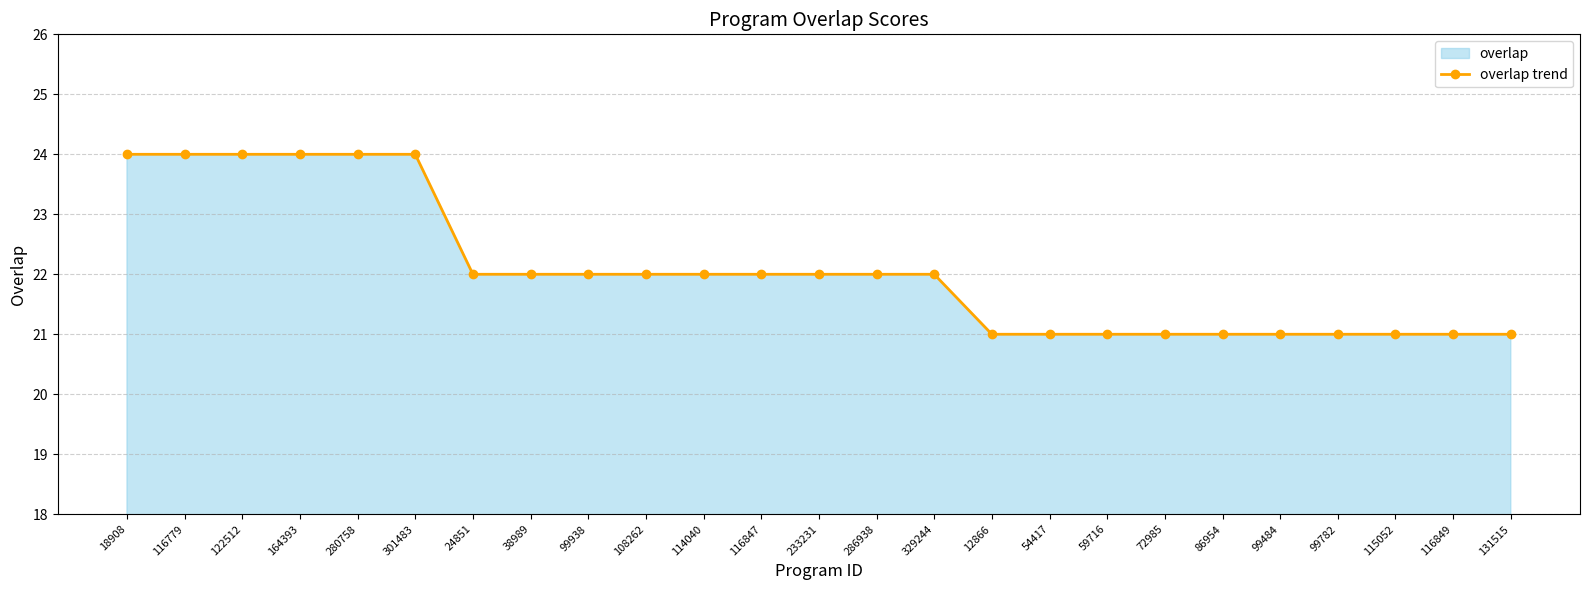

How many data points does each series have?

25